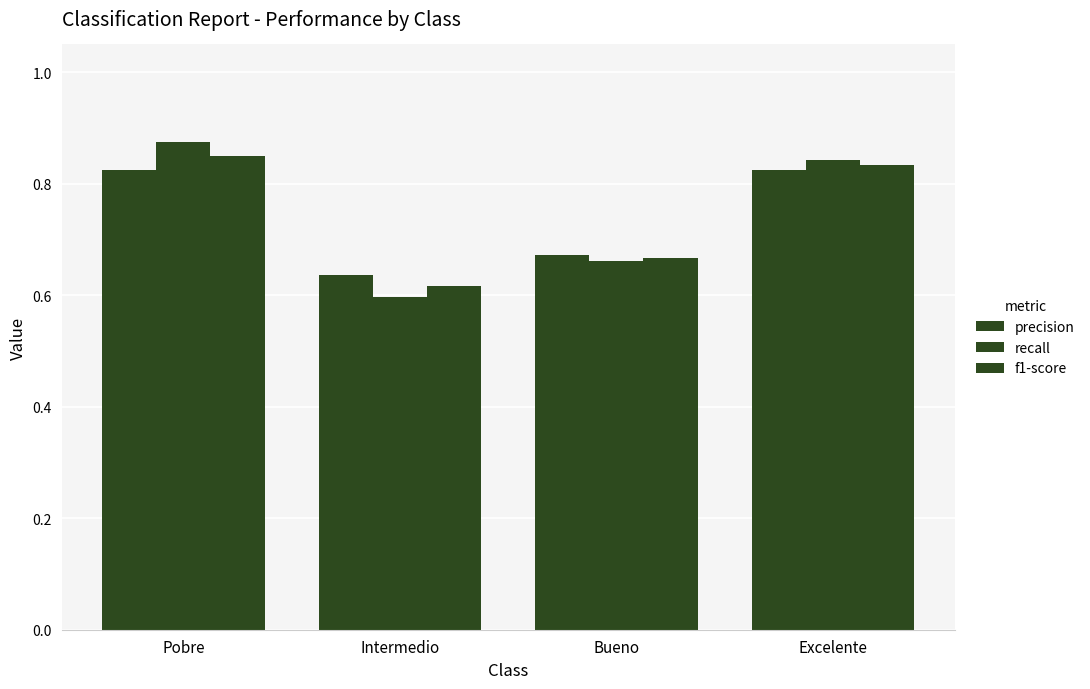

How many bars are there in each group?

3